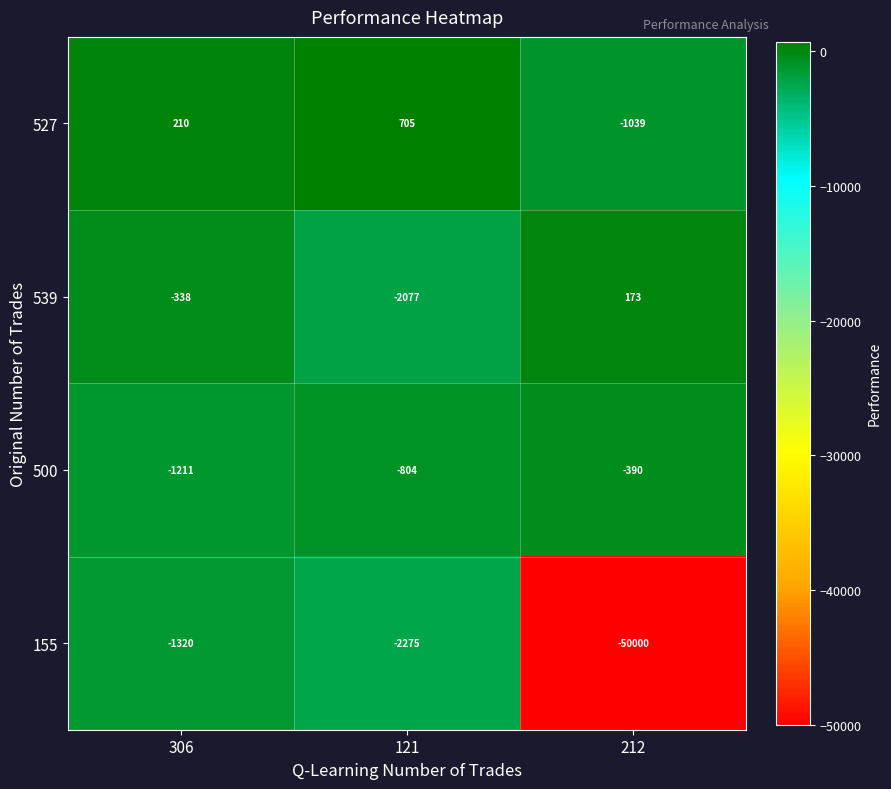

What is the average value of the 500 series?

-802